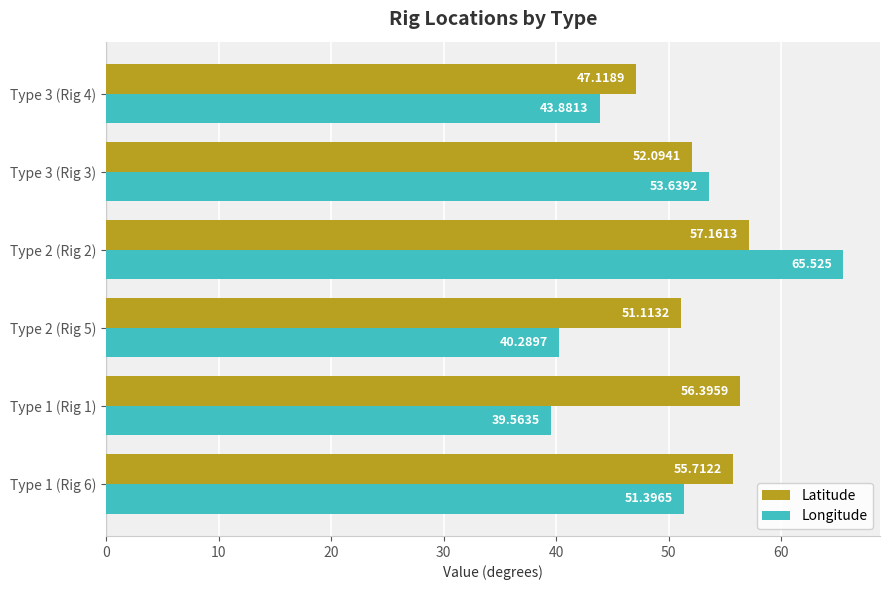

What are all the series names shown in the legend?

Latitude, Longitude